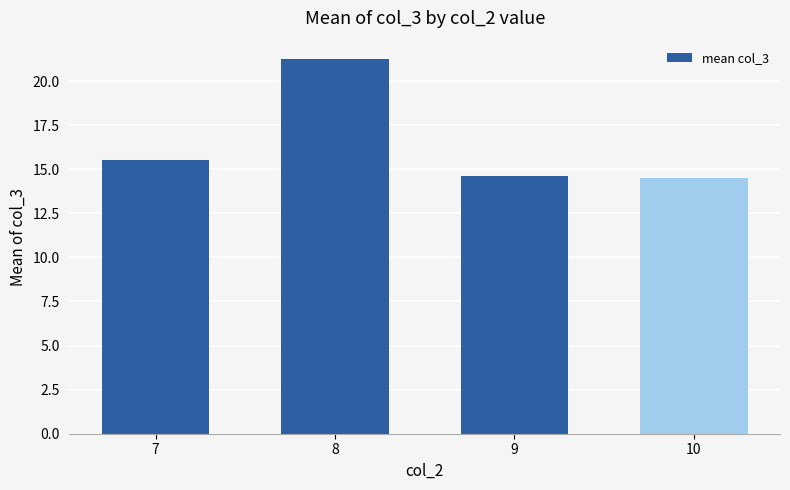

What is the value of the 4th bar from the left?

14.5